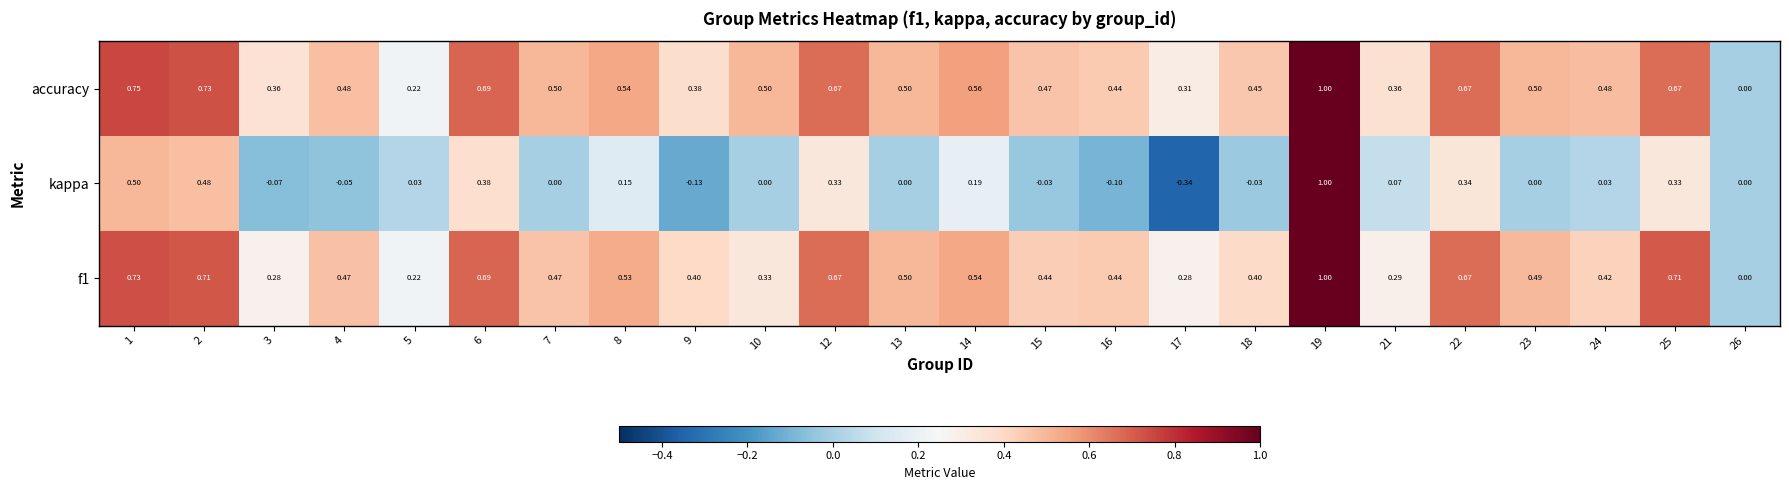

Which series has the widest spread of values?

kappa